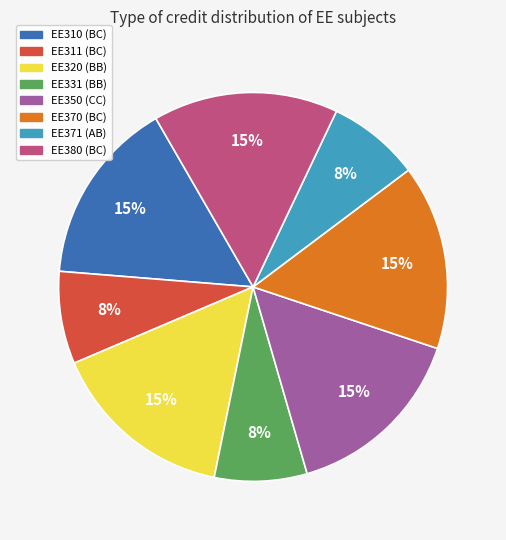

To the nearest percent, what is the average slice percentage?

12%